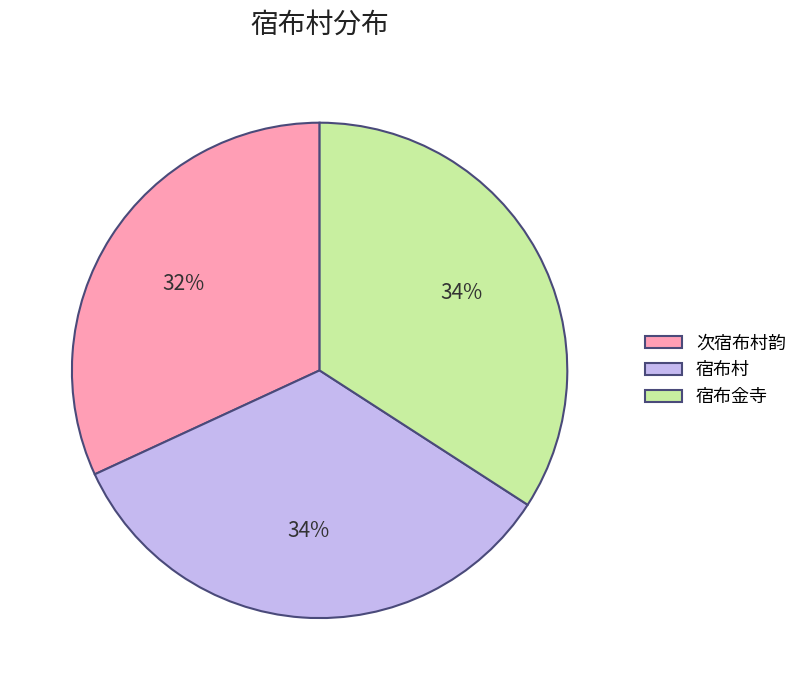

To the nearest percent, what is the combined percentage of 宿布金寺 and 宿布村?

68%